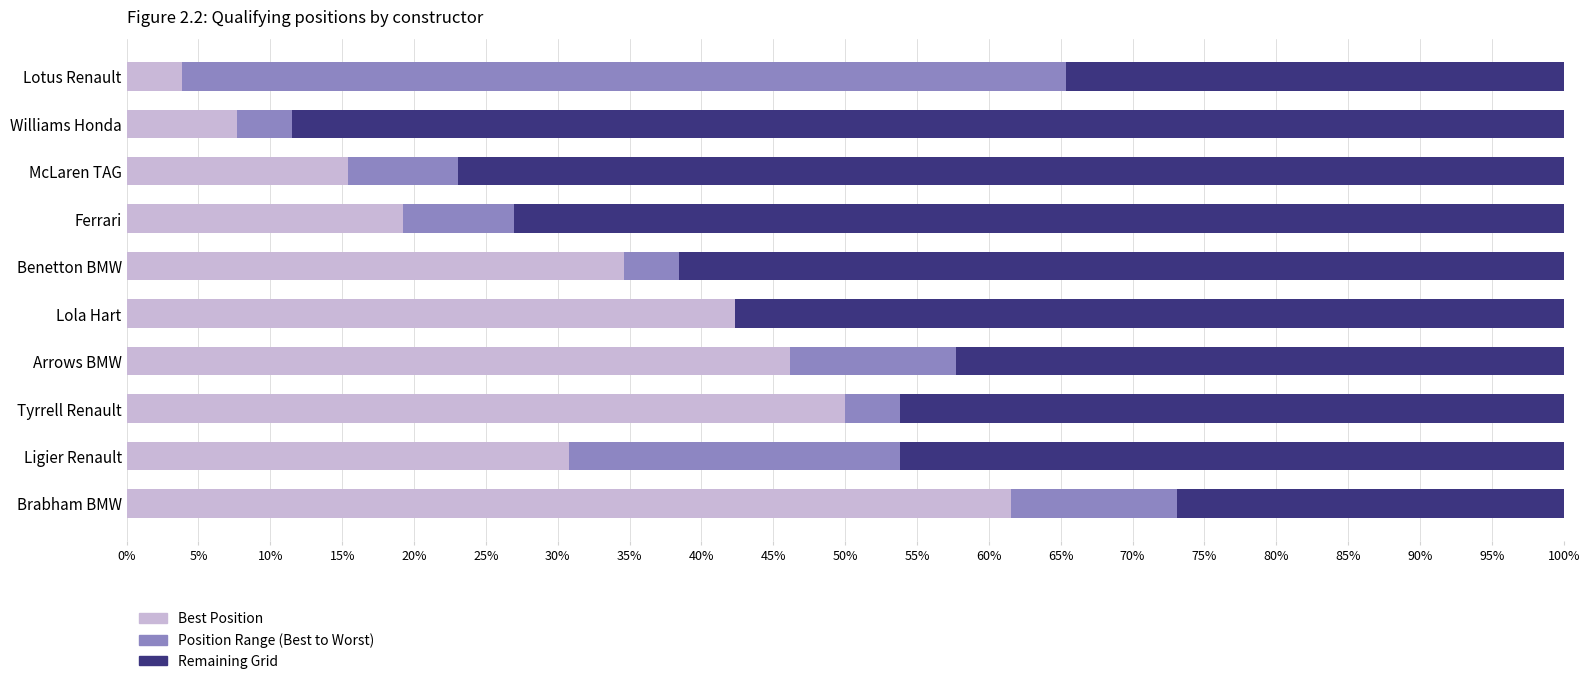

What is the total value across all series at Tyrrell Renault?

100.0